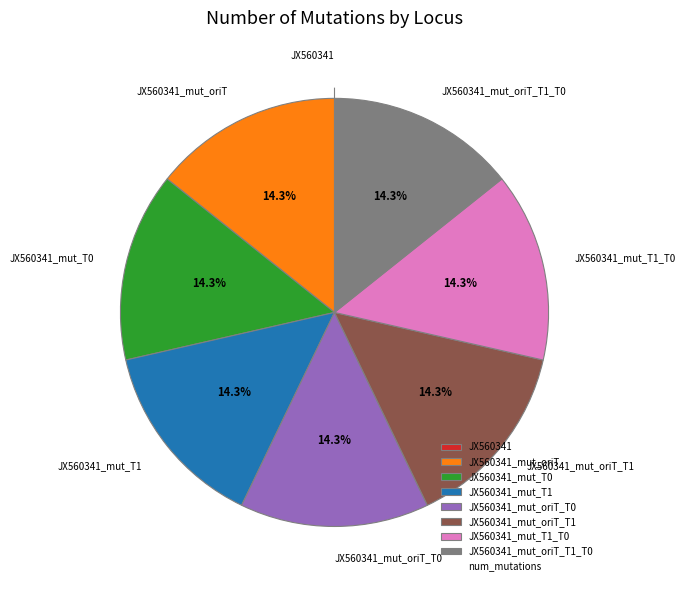

Is there a majority slice in this chart?

No